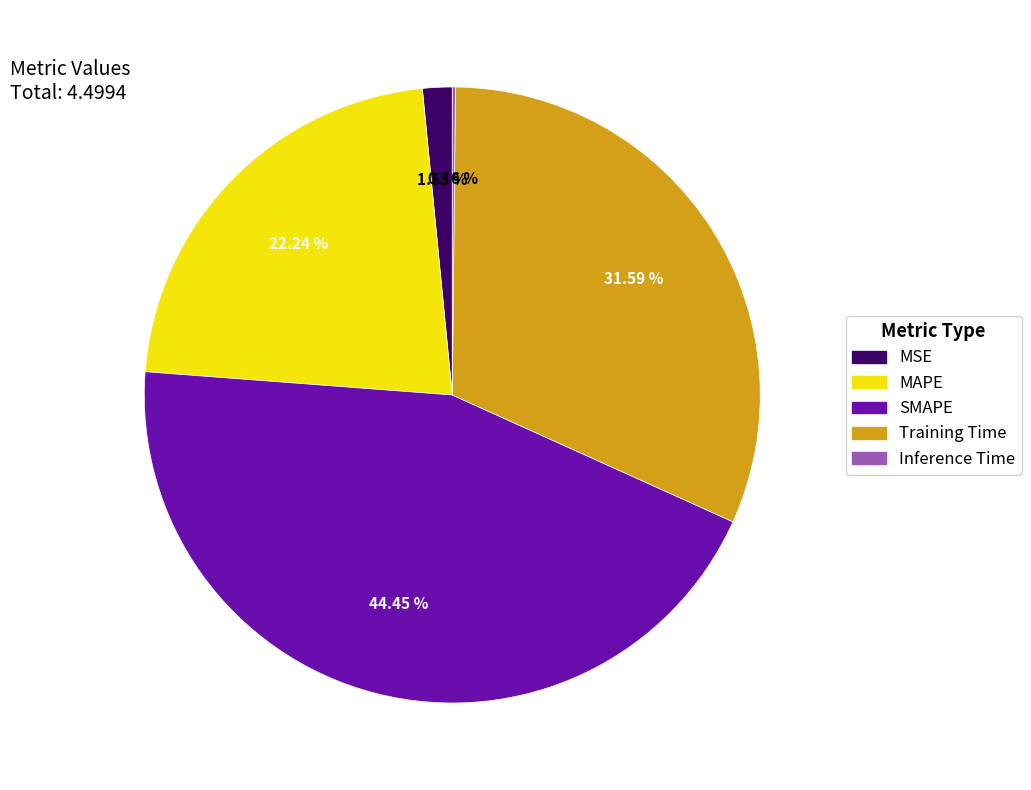

Does SMAPE represent more than half of the total?

No